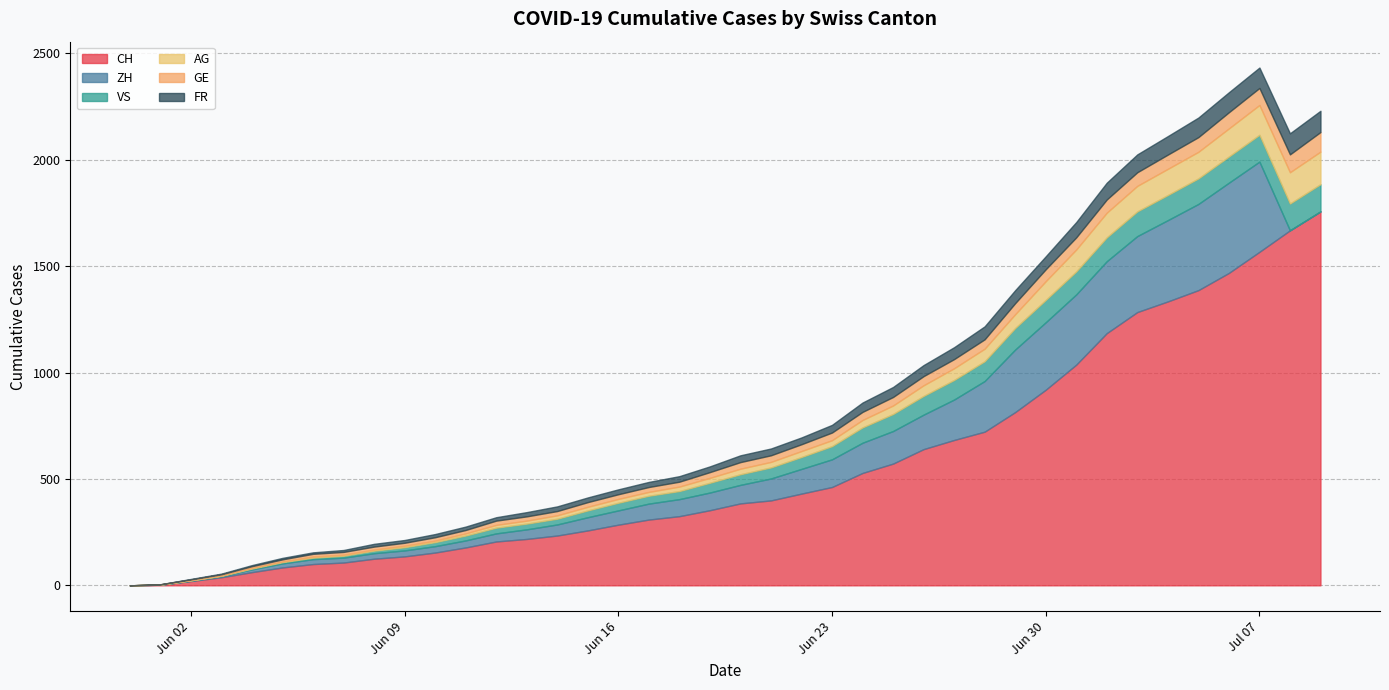

Where is VS nearest to the value 64?

2020-06-23